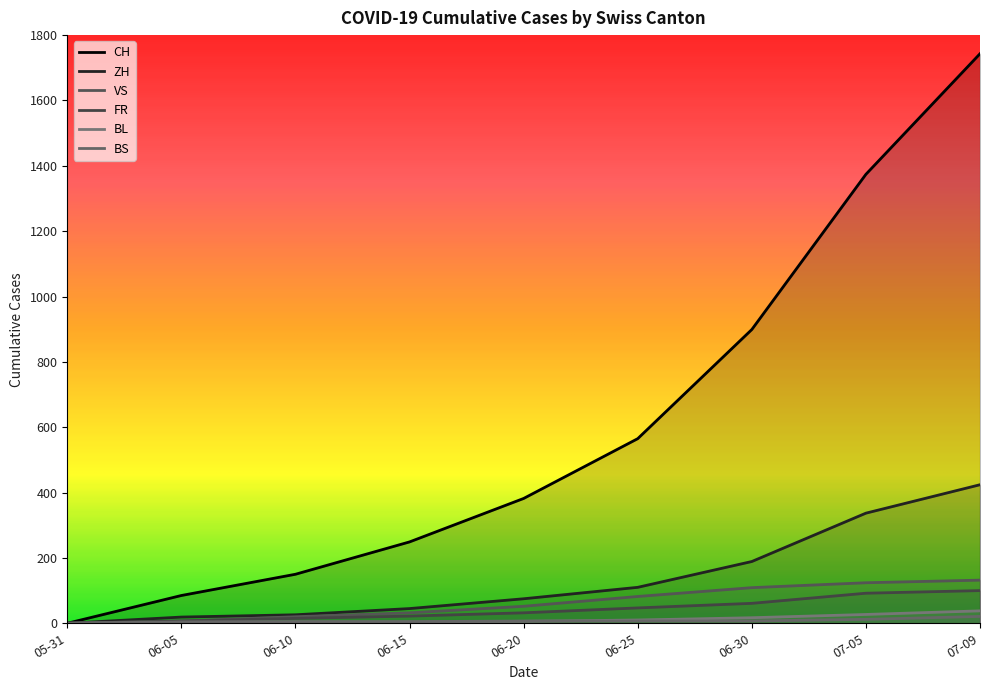

How many data points does each series have?

9